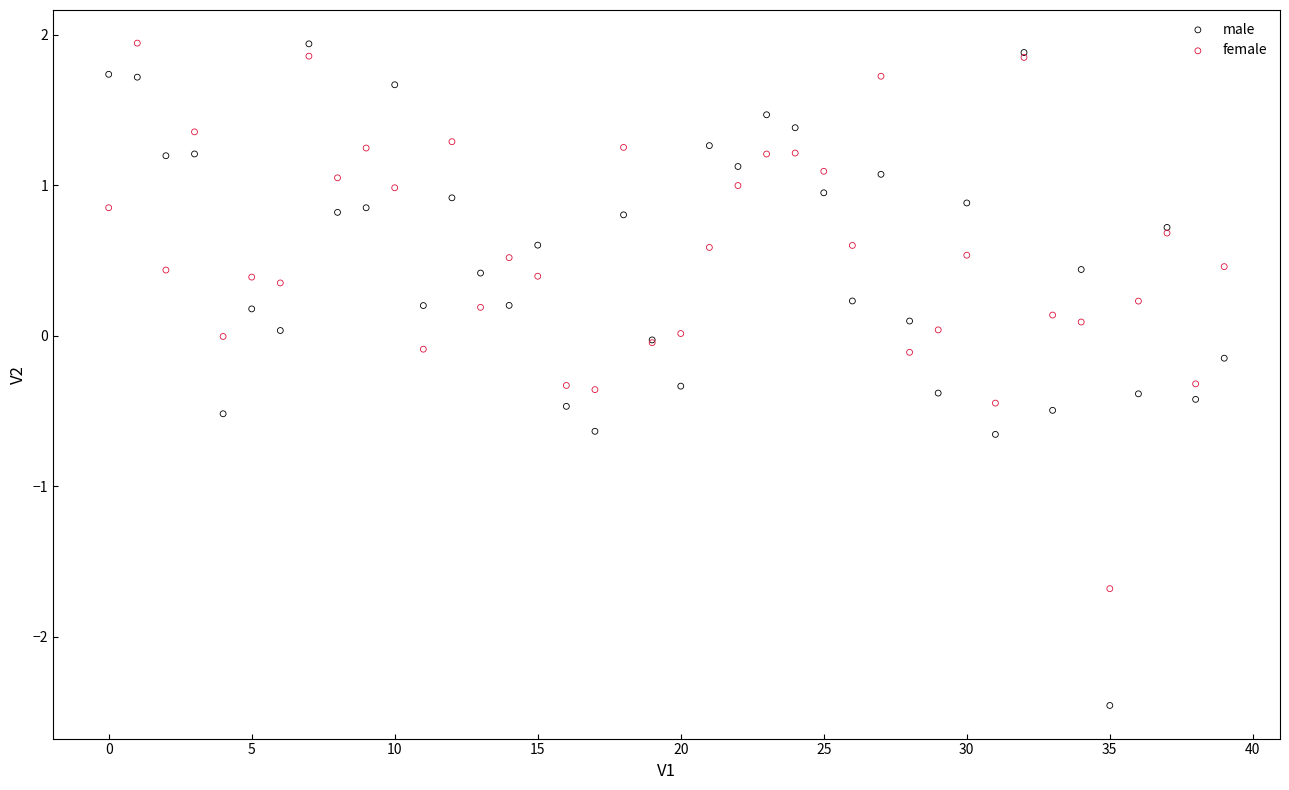

Which series has the largest Y range (max minus min)?

male